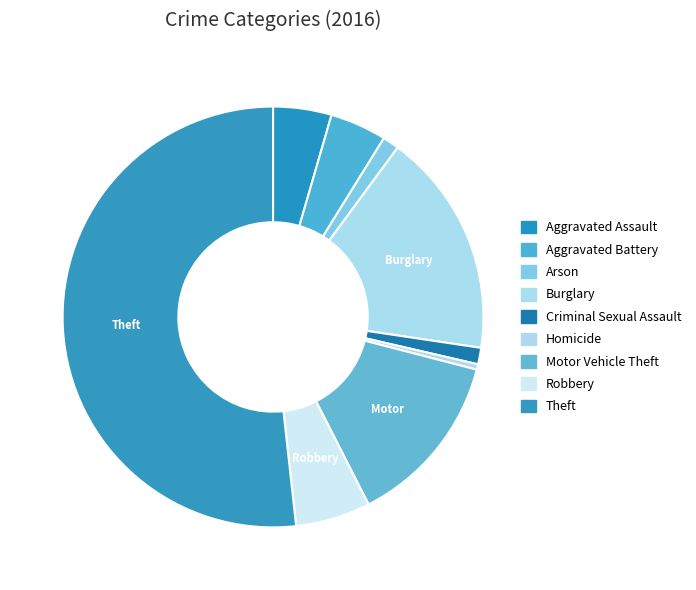

Is it true that Criminal Sexual Assault is 11% of the pie?

False